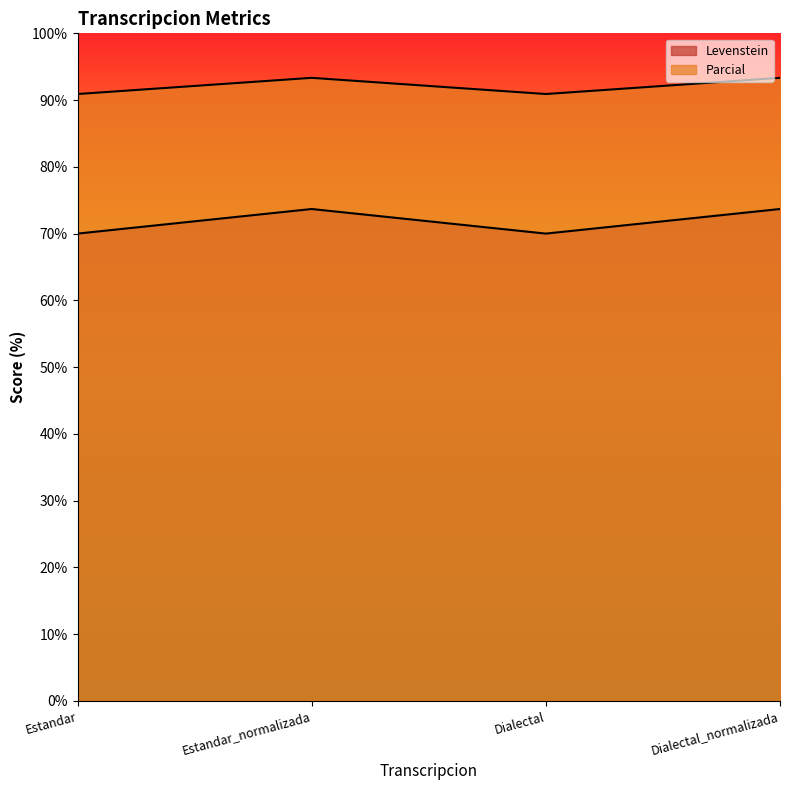

List the series in order of their overall mean, highest first.

Parcial, Levenstein